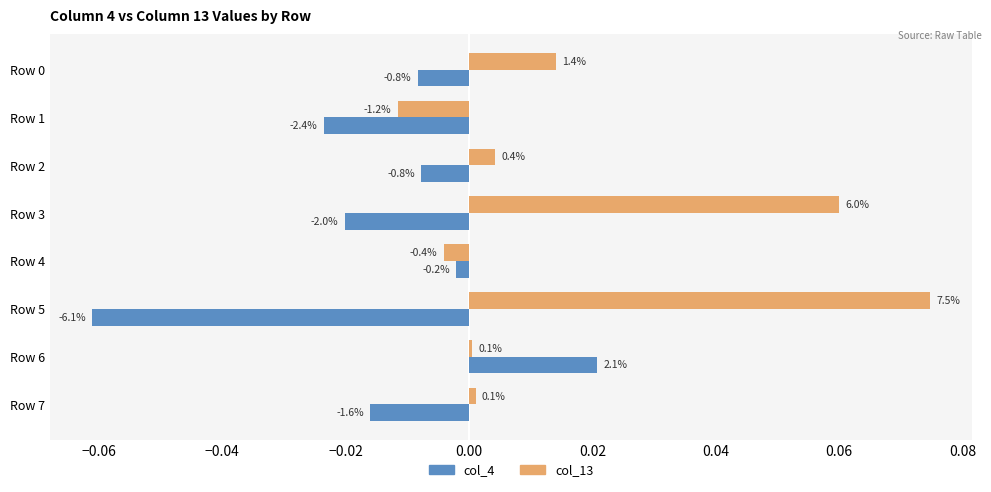

What are all the series names shown in the legend?

col_4, col_13